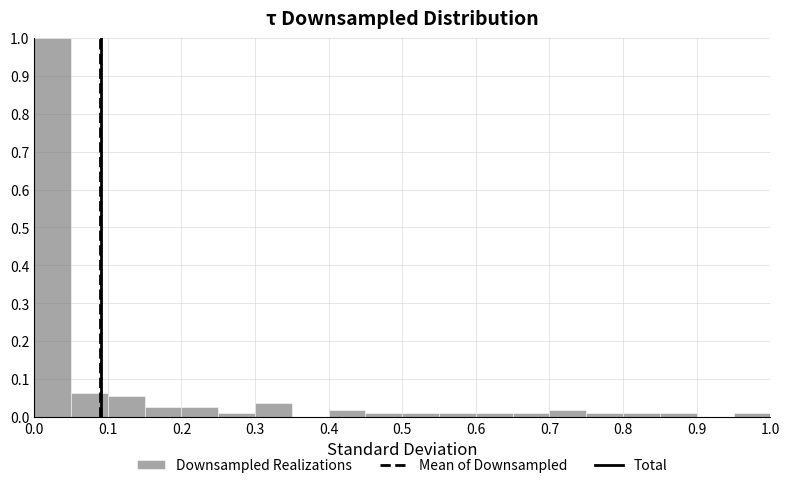

How tall is the bar that spans 0.40 to 0.45 on the x-axis? The values are not printed on the chart, so give them approximately, as read against the axis.

0.02